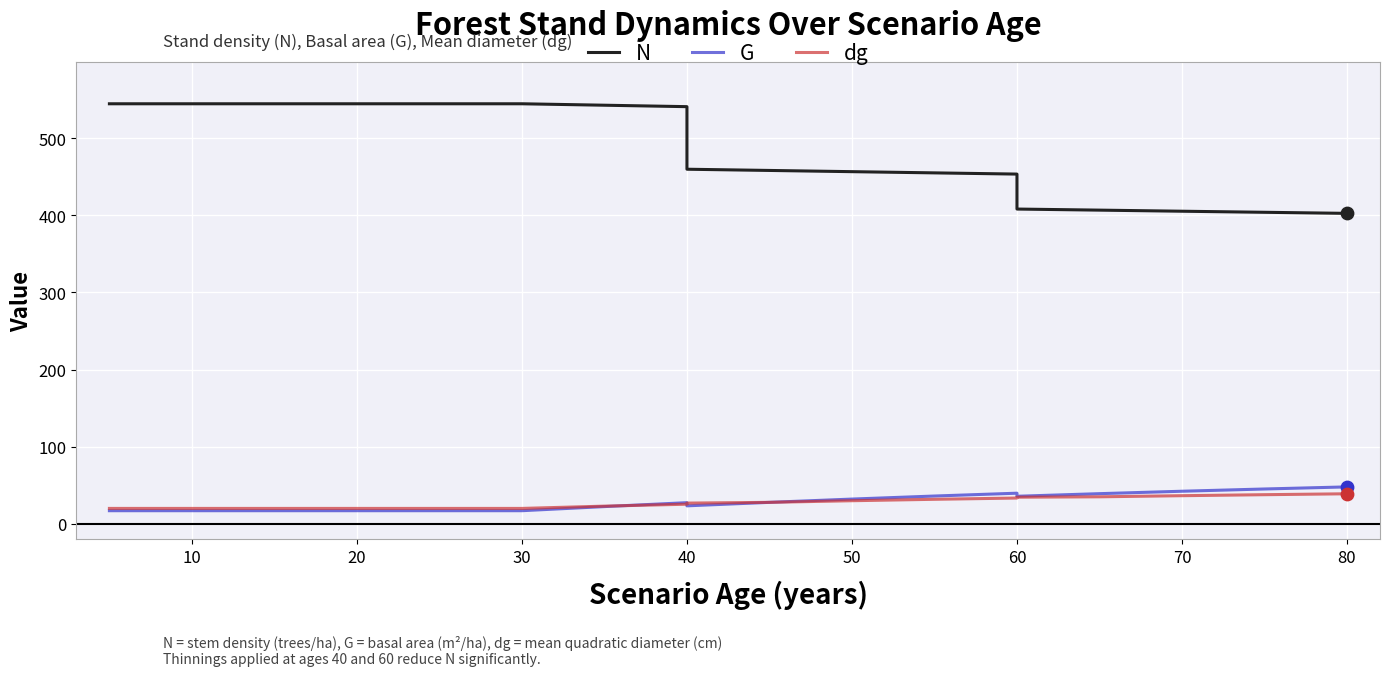

Is the value of N at 10 greater than the value of dg at 13?

Yes